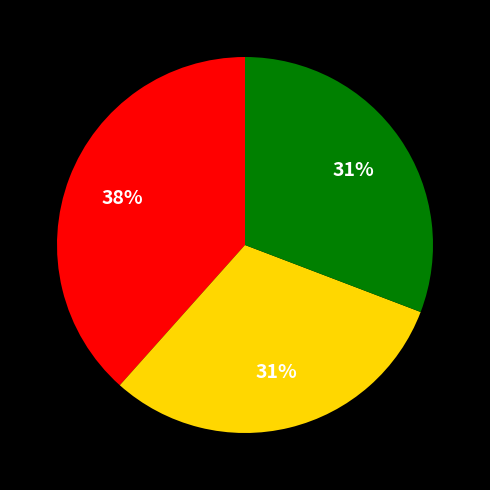

Is there a majority slice in this chart?

No